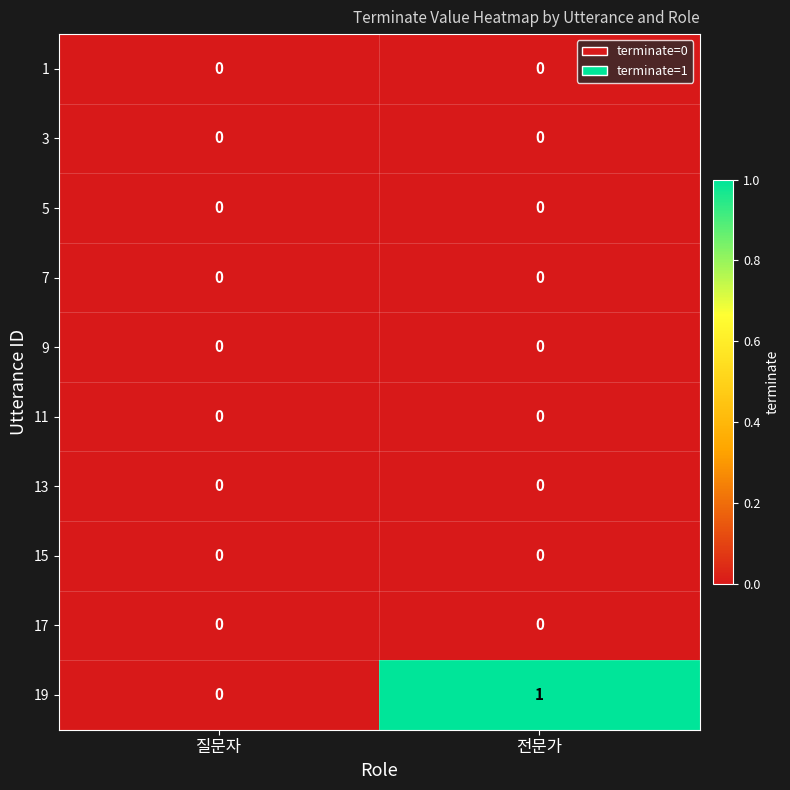

True or false: 11 has a value of 0 at 질문자.

True